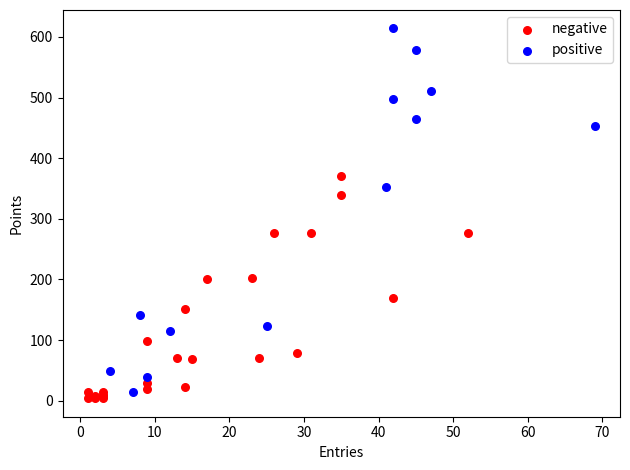

Which series has the largest Y range (max minus min)?

positive